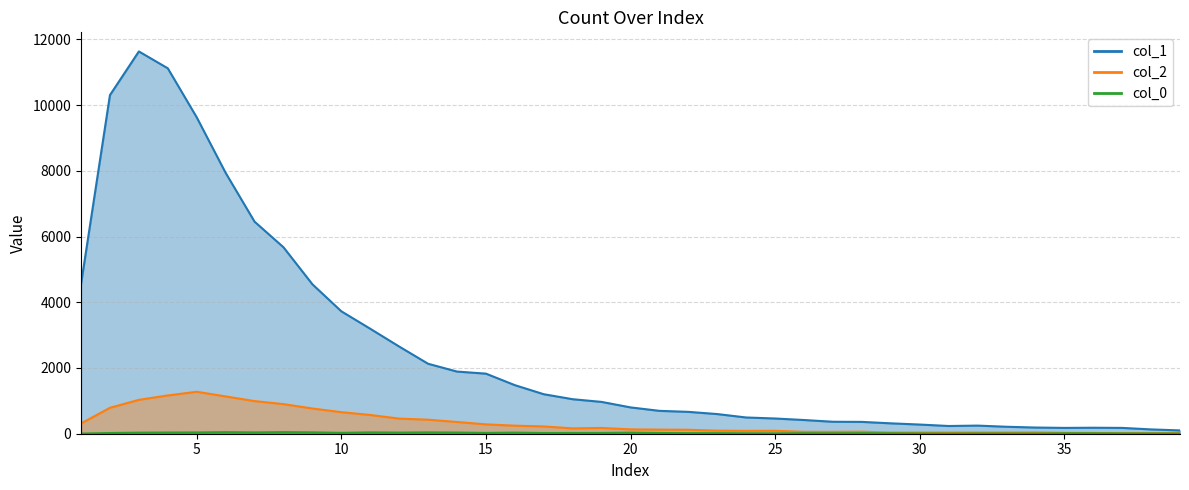

What is the sum of all col_1 values?

99063